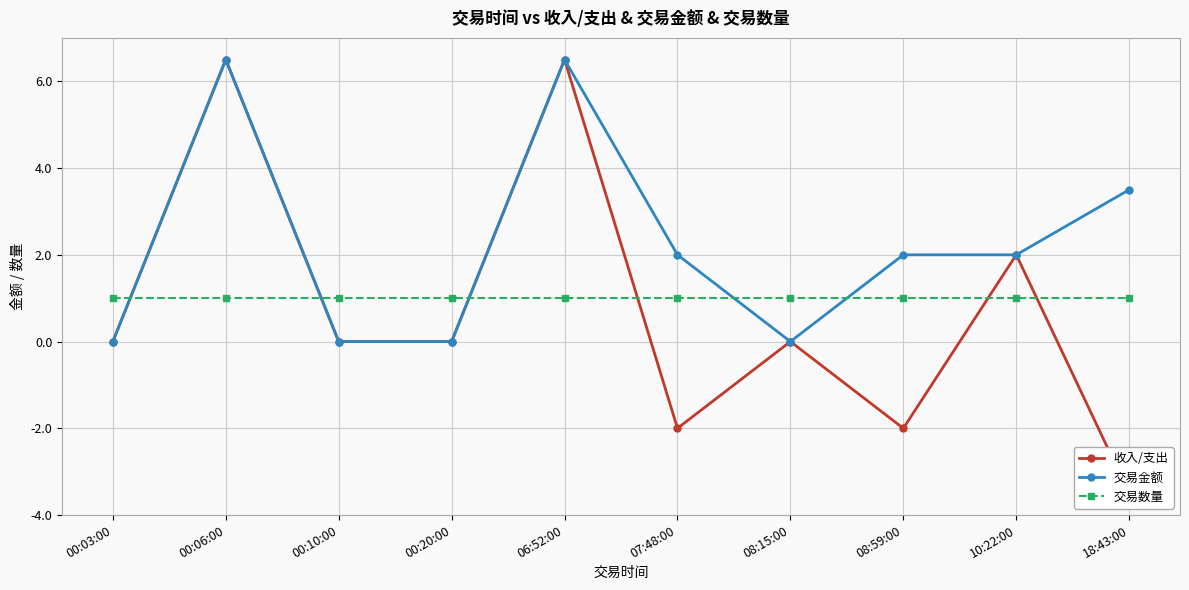

Between 00:06:00 and 00:10:00, which series saw the biggest shift?

收入/支出